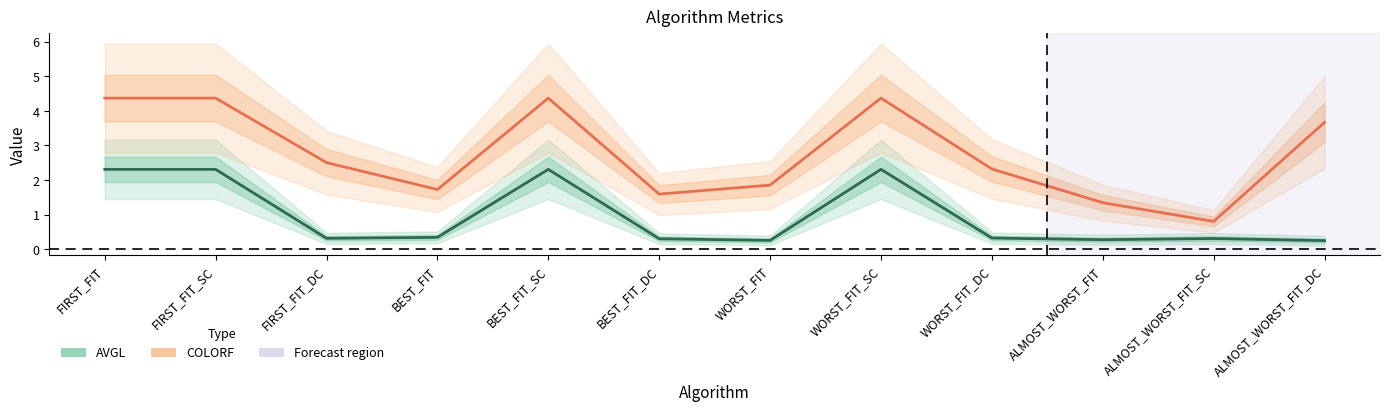

Rank the series by their maximum value, from lowest to highest.

AVGL, COLORF